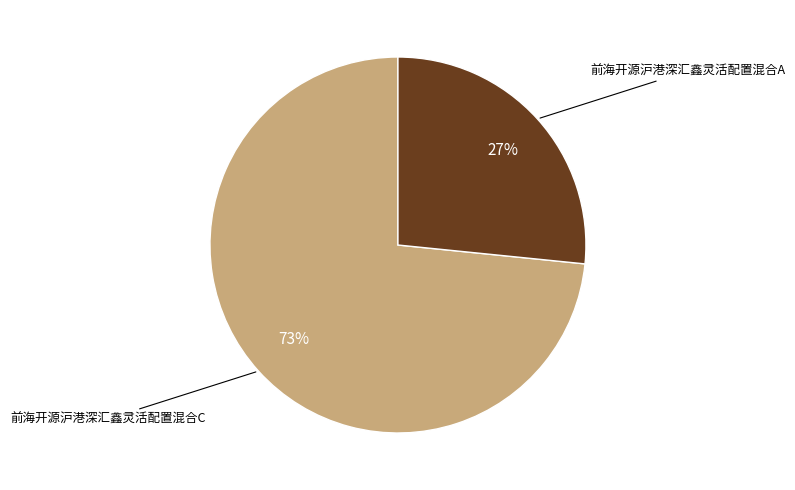

How many segments does this pie chart have?

2